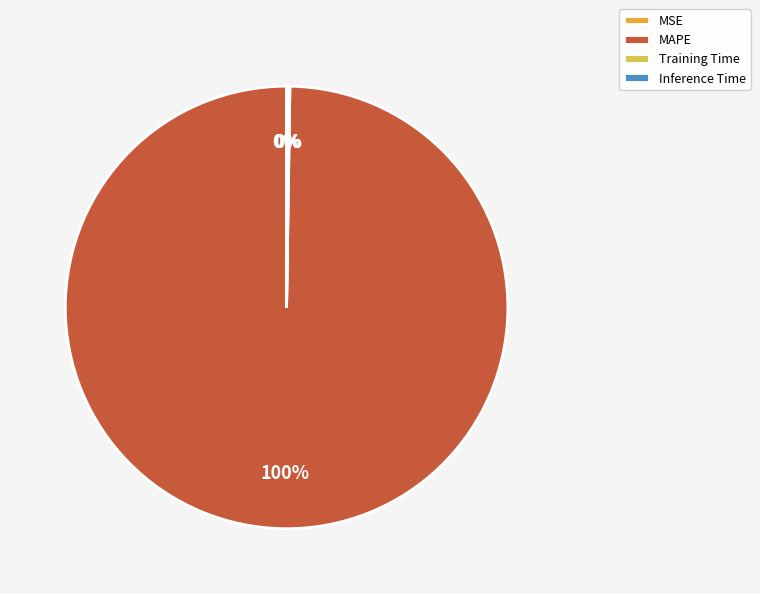

To the nearest percent, what is the difference between the largest and smallest slice percentages?

100%